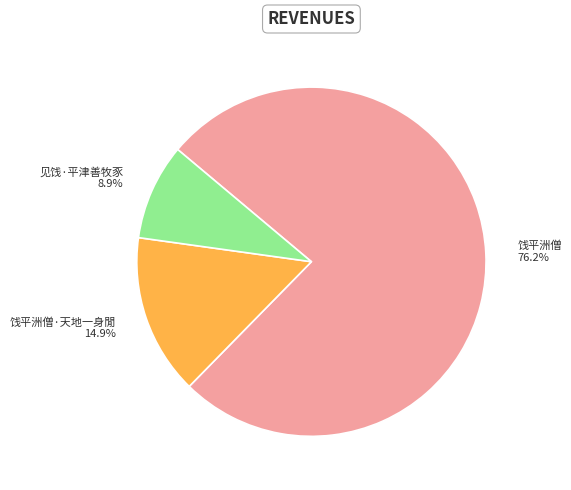

Does any single category account for the majority?

Yes